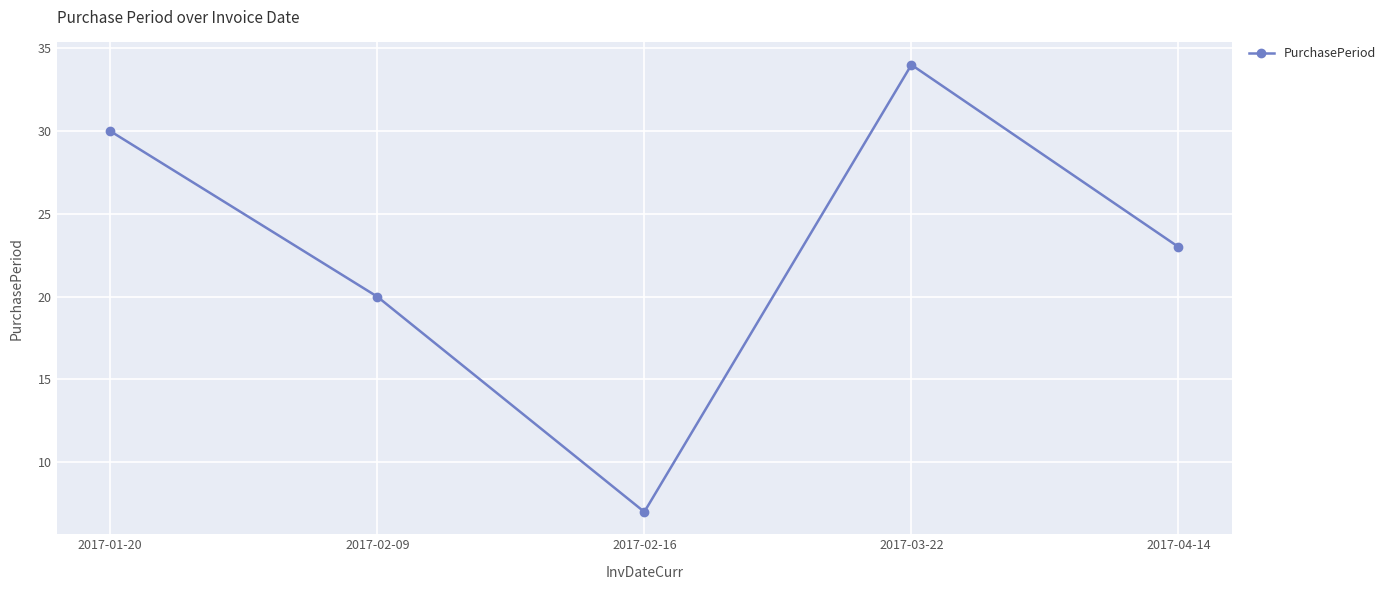

At which category does the data reach its first local peak?

2017-03-22